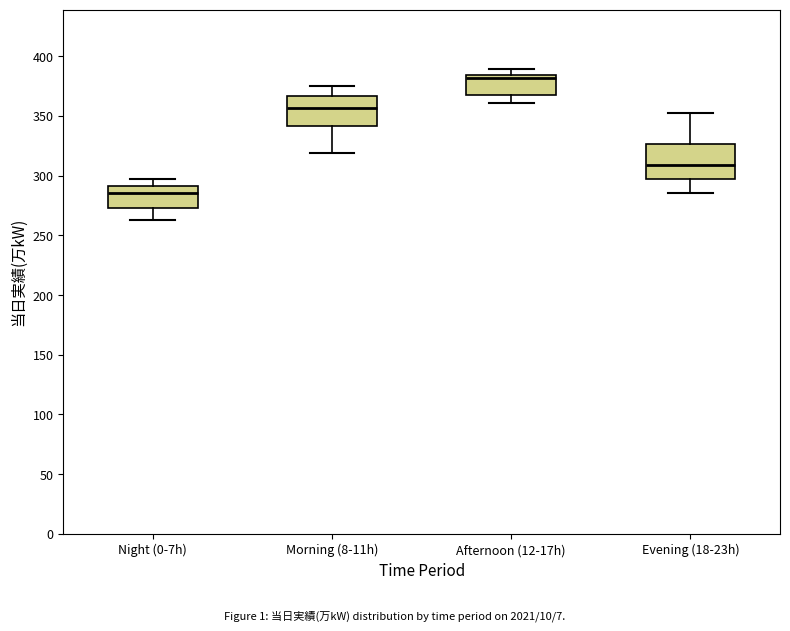

Reading left to right, transcribe this box plot: for each box, give where its median line is, the range the box spans, and where its two whiskers end, as read against the y-axis. The values are not printed on the chart, so give them approximately, as read against the axis.

Night (0-7h): median 285, box 275 to 290, whiskers 265 to 295
Morning (8-11h): median 355, box 340 to 365, whiskers 320 to 375
Afternoon (12-17h): median 380, box 370 to 385, whiskers 360 to 390
Evening (18-23h): median 310, box 295 to 325, whiskers 285 to 350